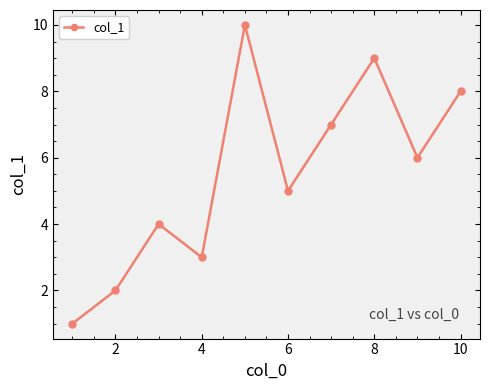

How many interior local valleys (lower than both neighbors) does the data have?

3